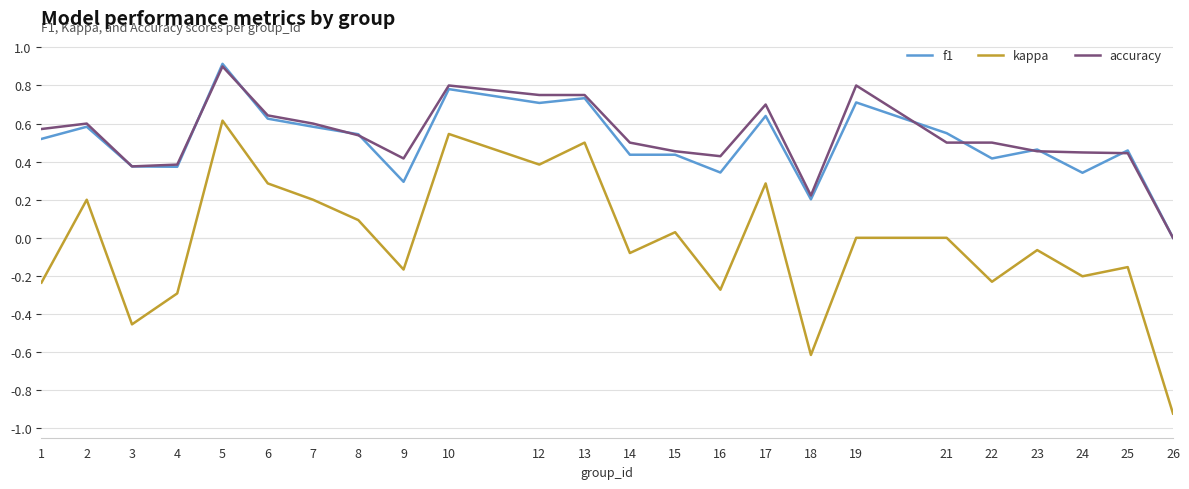

What is the difference between the maximum and minimum values in the f1 series?

0.9